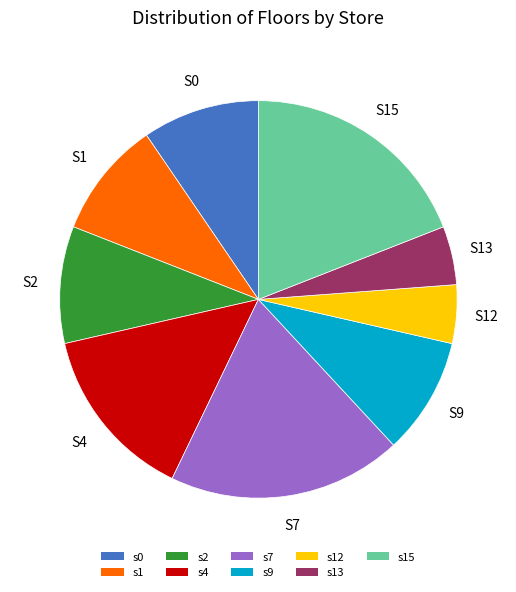

Is the sum of s12 and s2 greater than half?

No